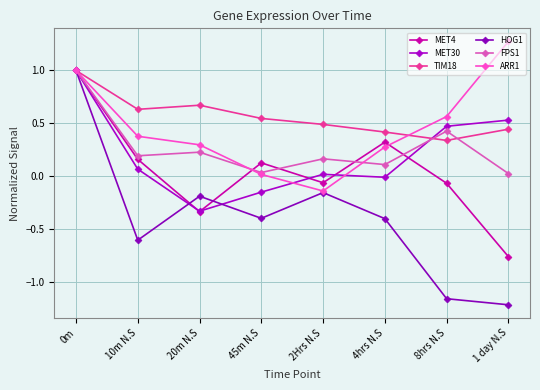

How many values in the MET4 series exceed 0?

4